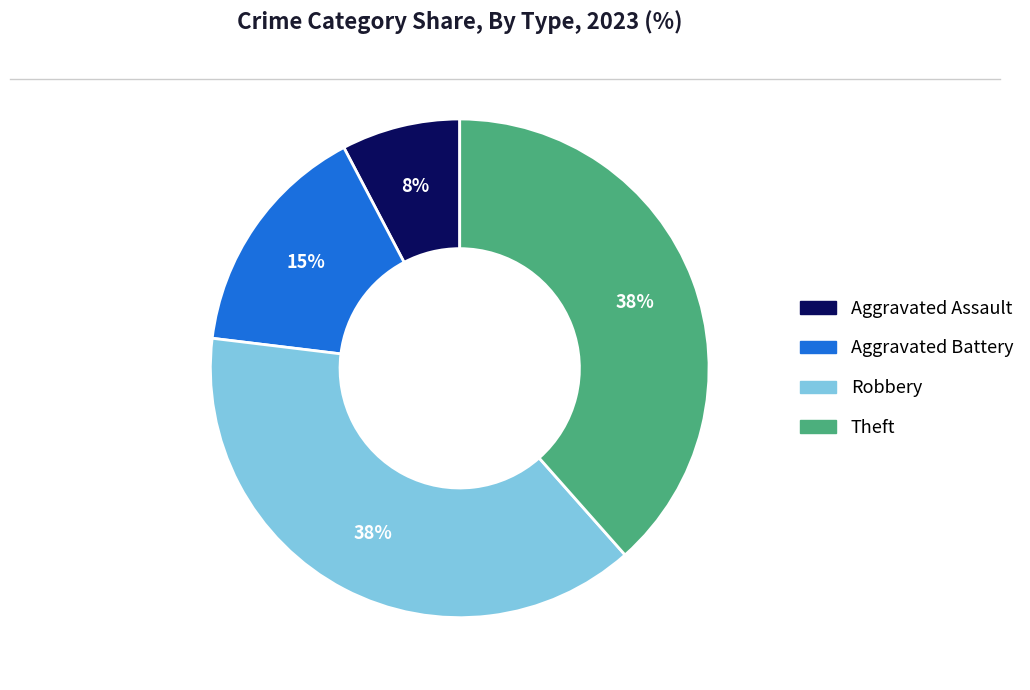

To the nearest percent, what is the combined percentage of Aggravated Battery and Aggravated Assault?

23%